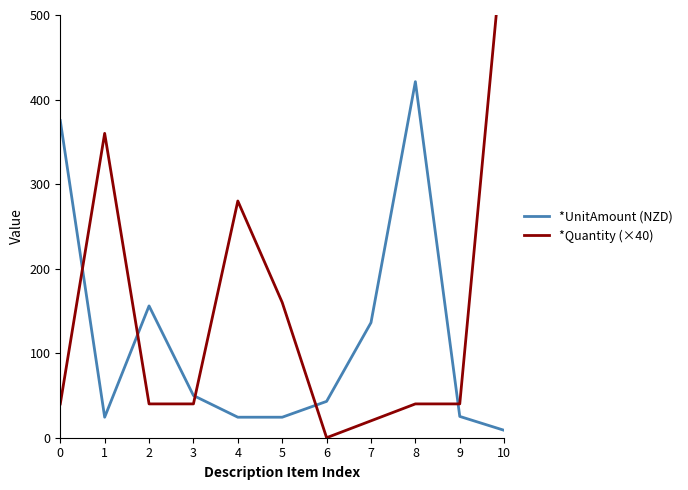

Where does the *Quantity (×40) series first go above 40?

1